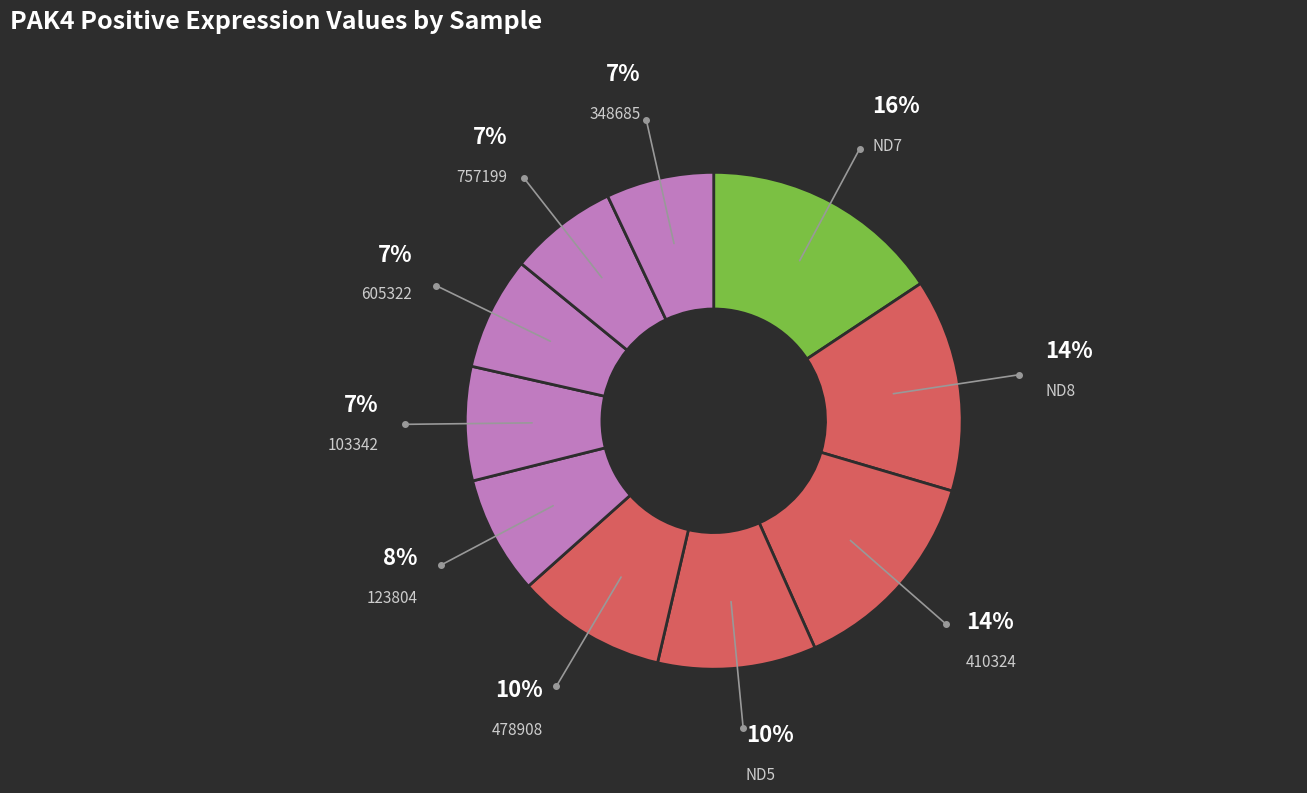

Do ND7 and ND8 together represent more than half of the pie?

No